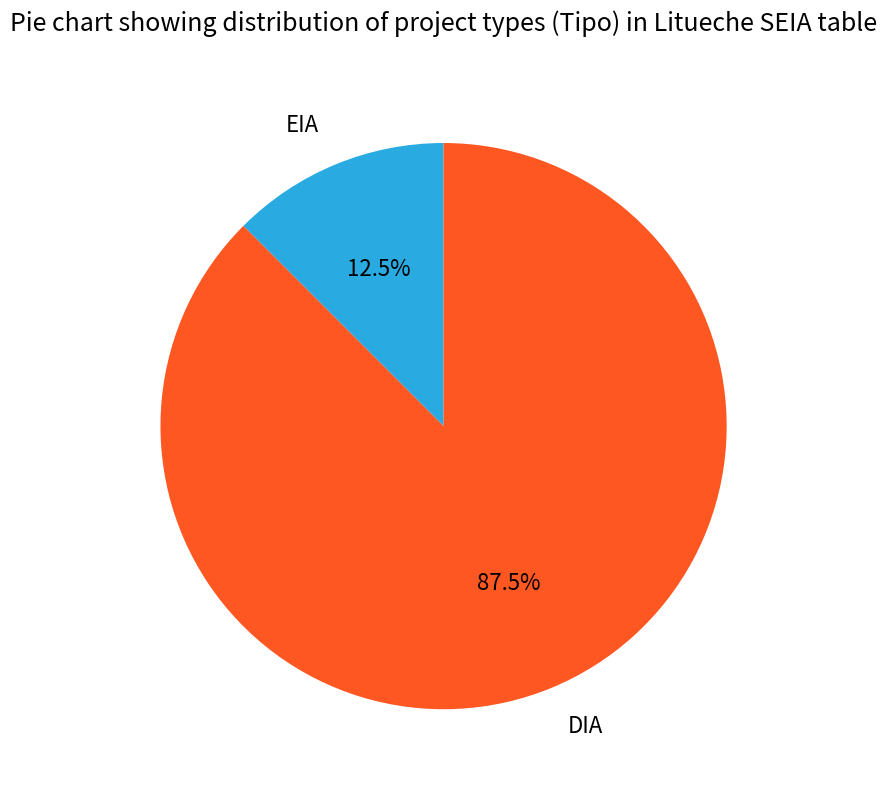

Which category accounts for the majority?

DIA